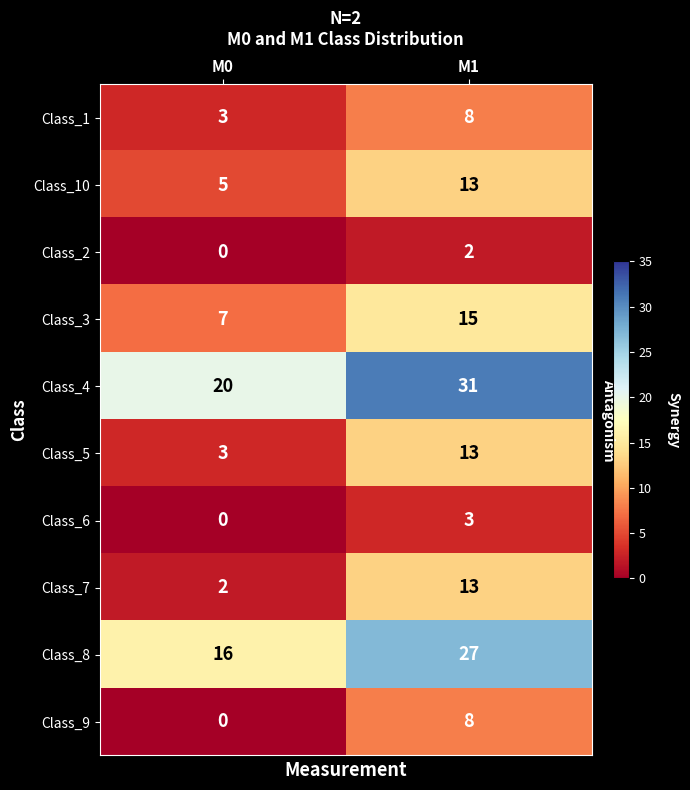

What is the difference between the maximum and minimum values in the Class_10 series?

8